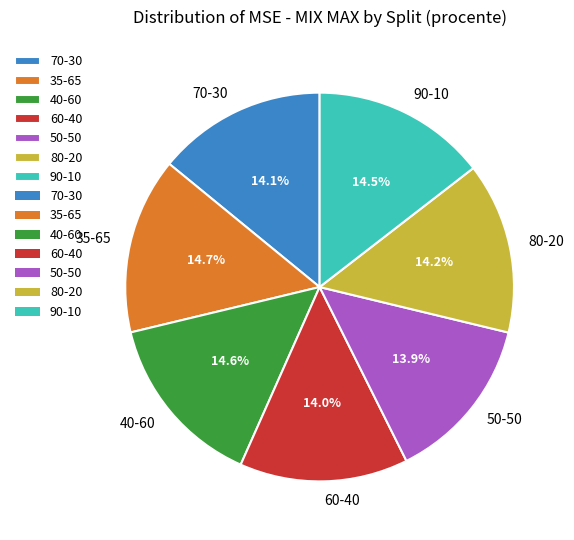

Does any single category account for the majority?

No